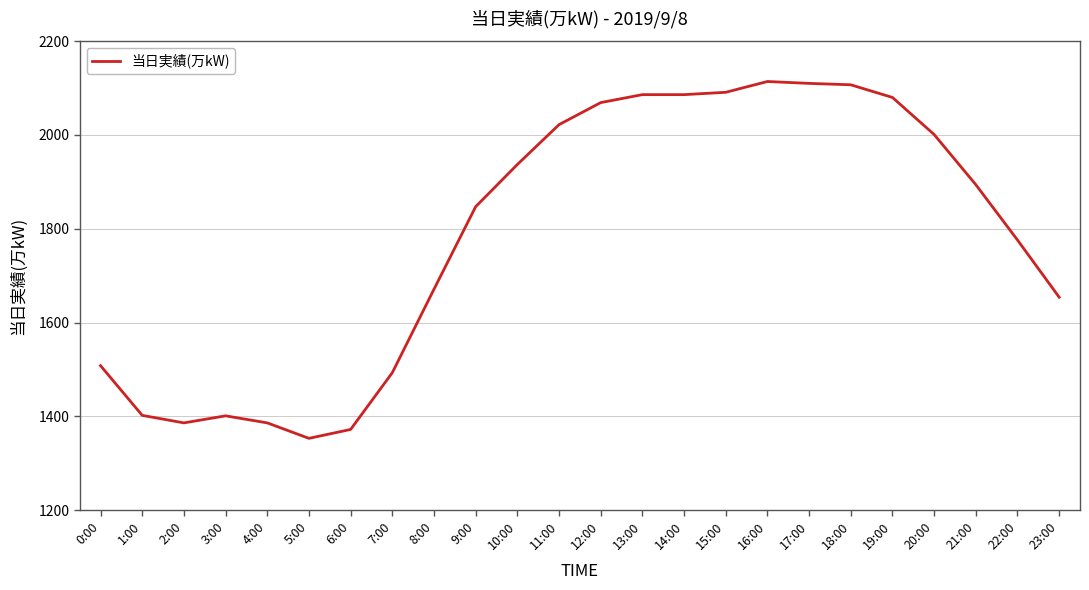

Where is the first local maximum?

3:00